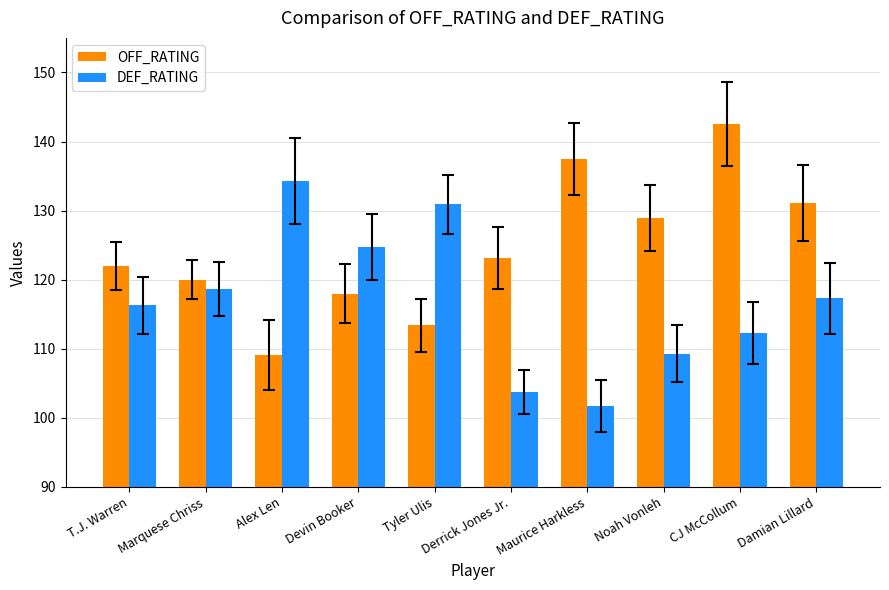

True or false: DEF_RATING has a value of 101.7 at Maurice Harkless.

True